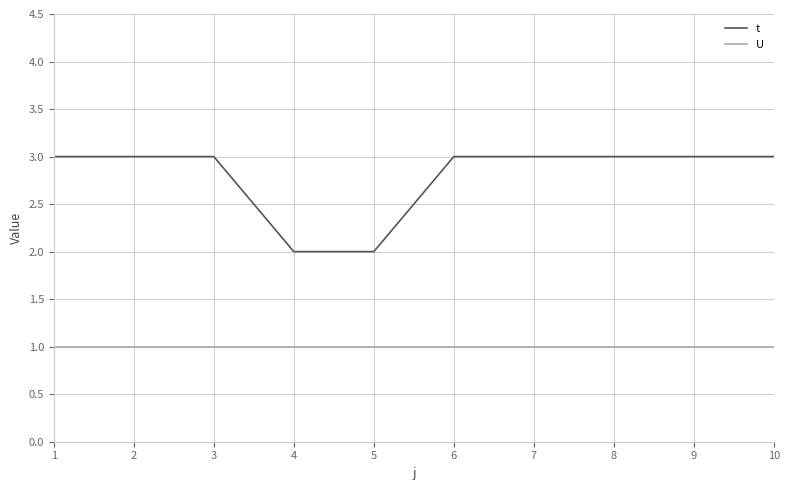

What is the average value of the t series?

3